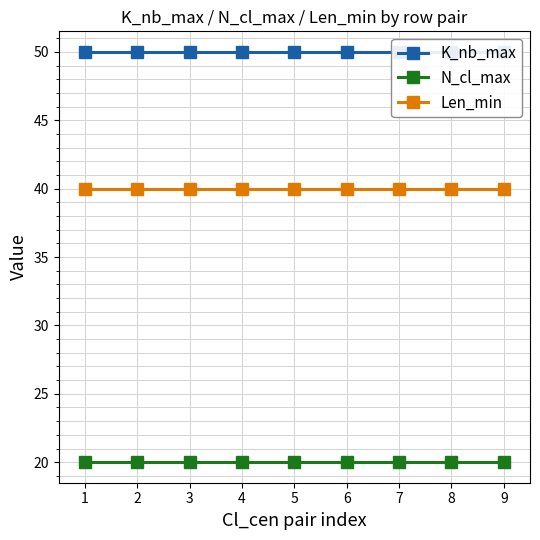

What is the smallest value displayed?

20